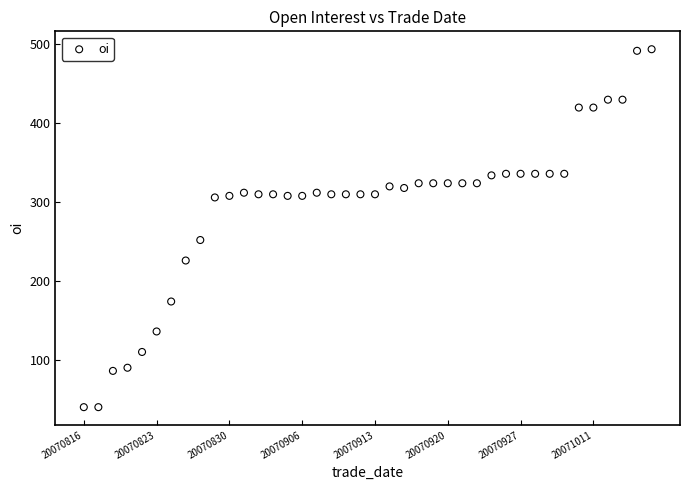

What Y value in the scatter plot is closest to 267?

252